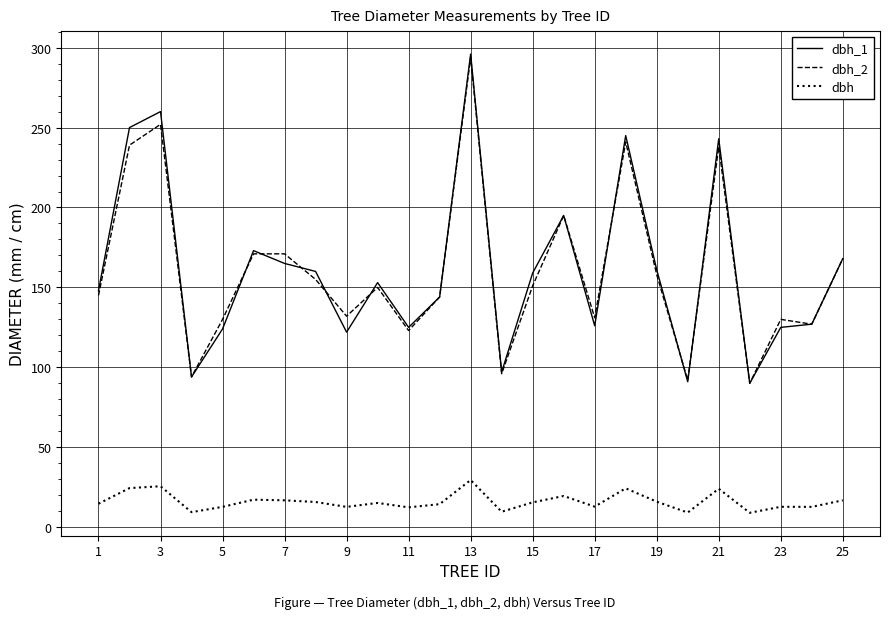

True or false: dbh_1 and dbh intersect in this chart.

False